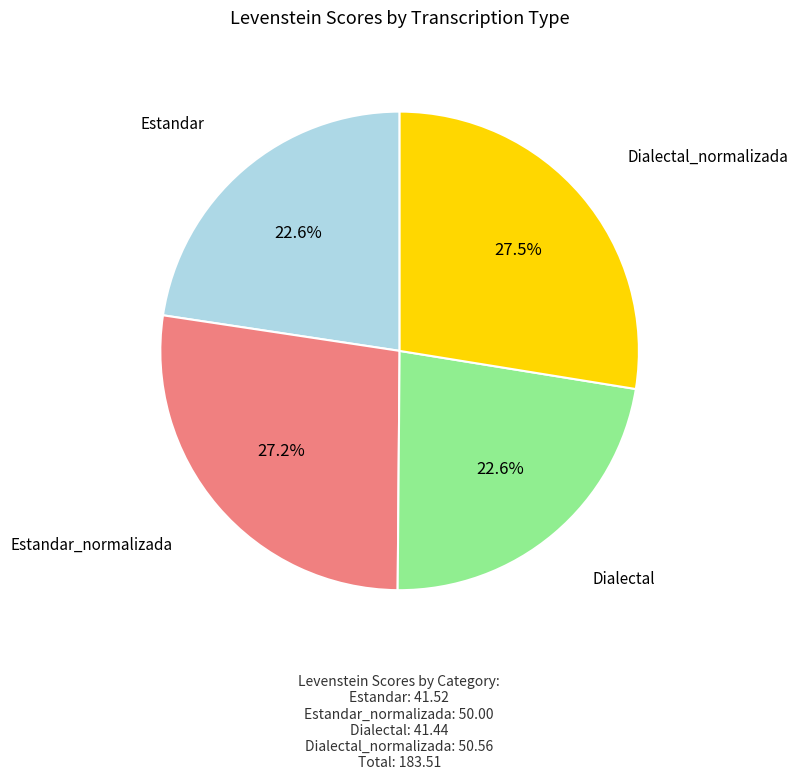

Combined, do Dialectal_normalizada and Estandar_normalizada account for over 50%?

Yes